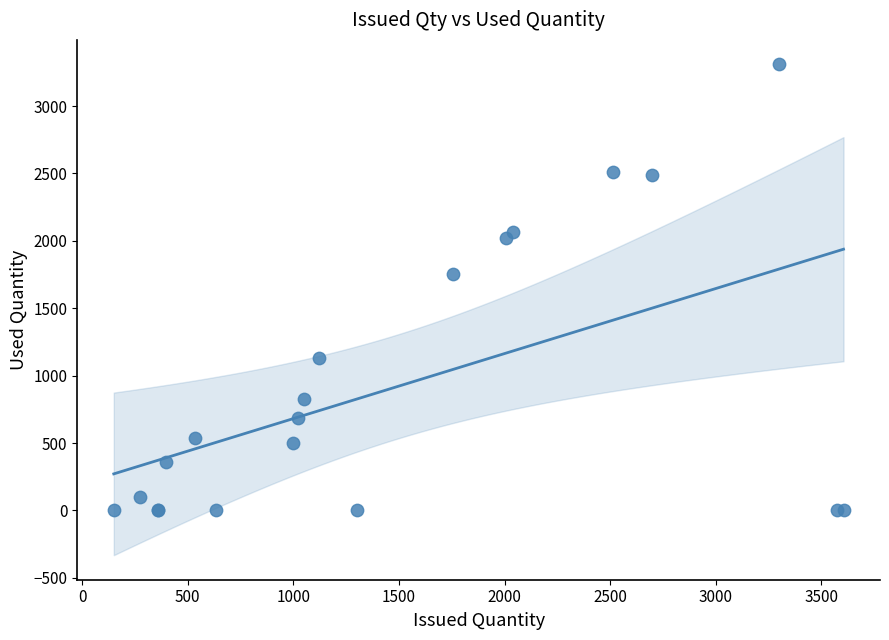

What Y value in the scatter plot is closest to 1654?

1757